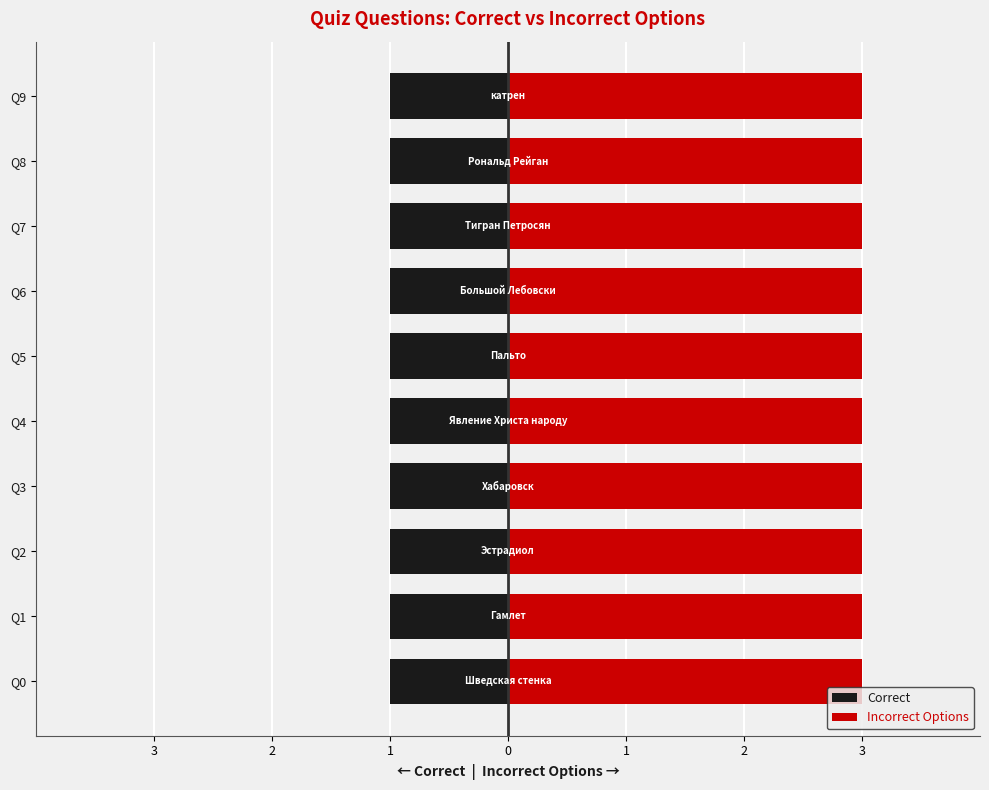

What is the value of the Correct bar at the 9th from the left?

1